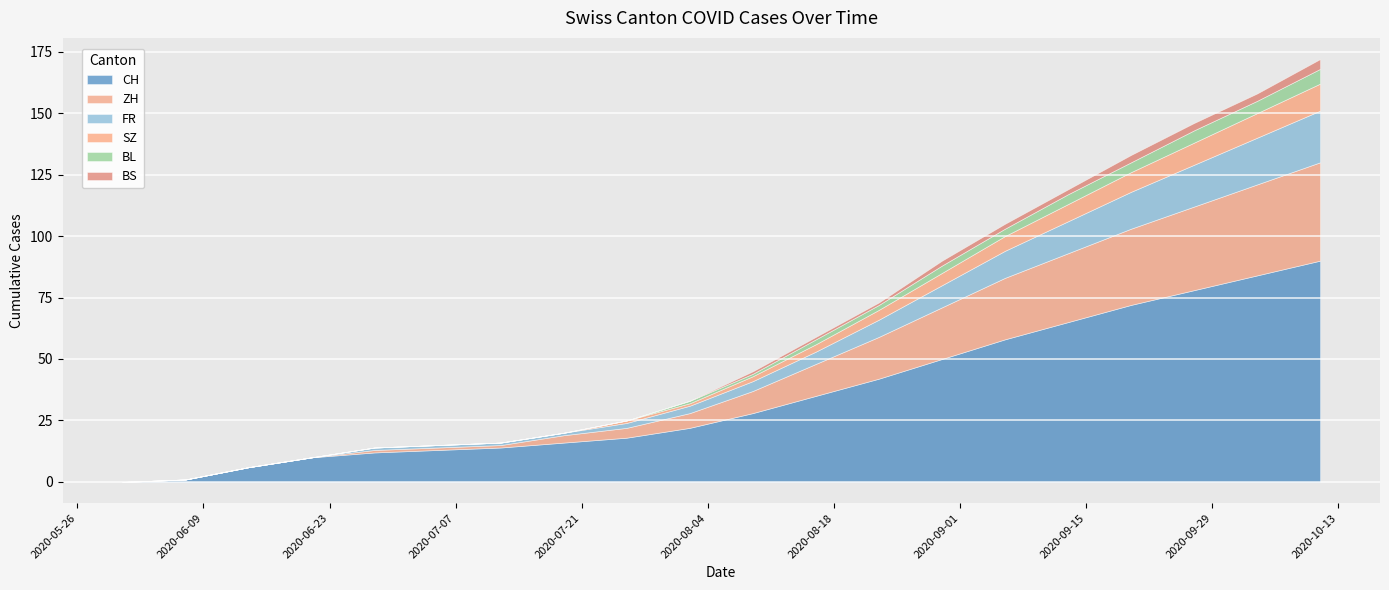

What is the label of the 11th point from the right?

2020-08-02